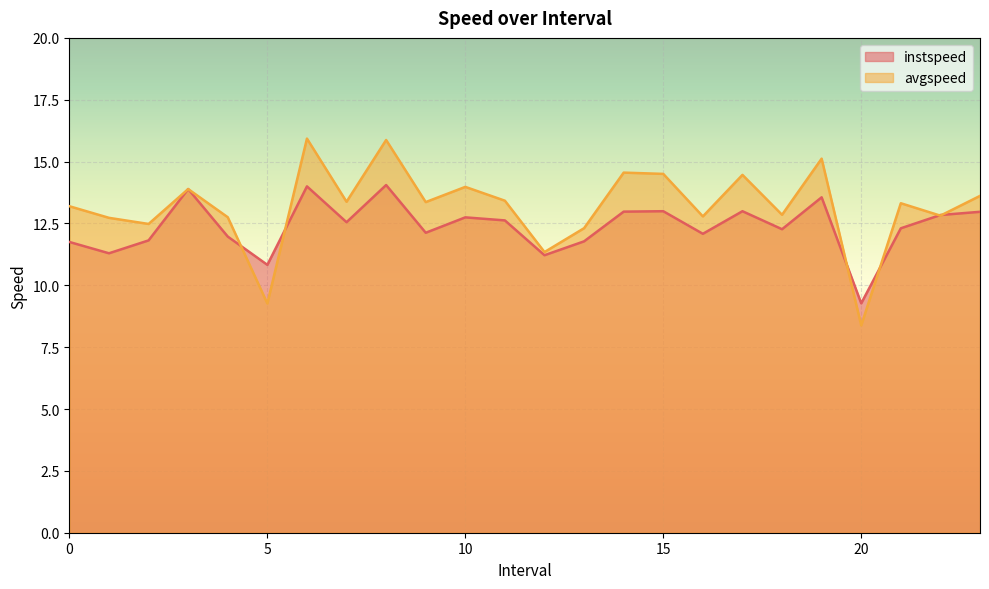

Which series has the largest total across all categories?

avgspeed